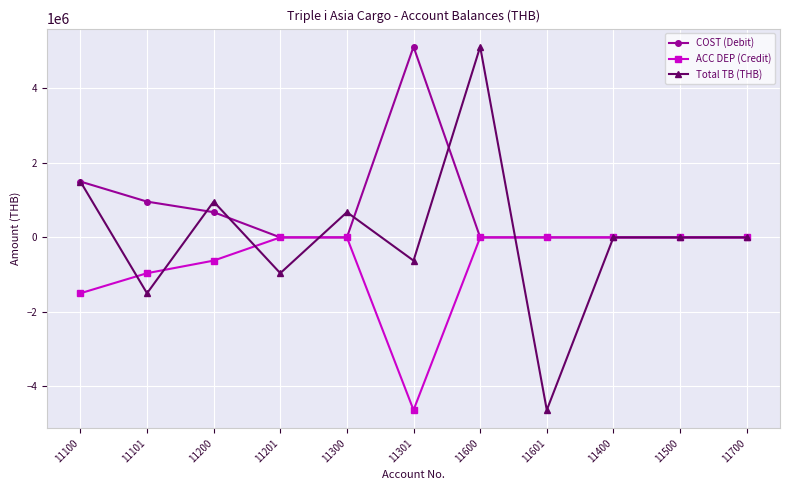

The value of ACC DEP (Credit) at 11101 is -1627005.1. True or false?

False